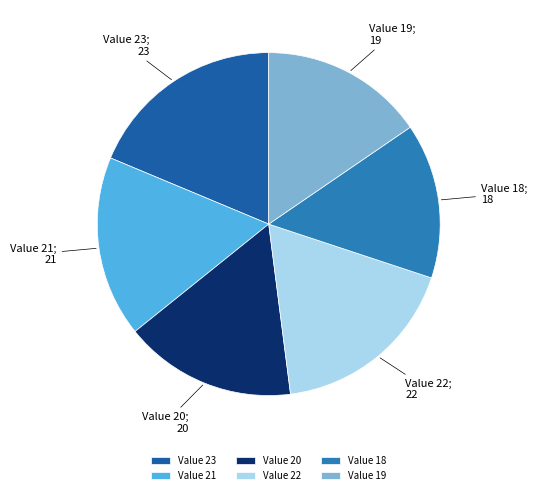

Is the sum of Value 22 and Value 18 greater than half?

No